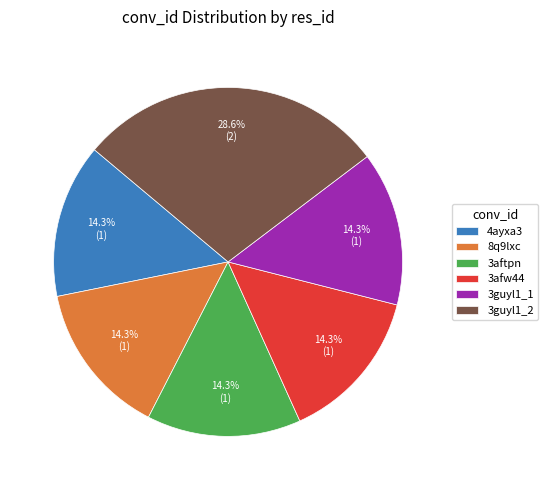

To the nearest percent, what percentage of the pie is 4ayxa3?

14%